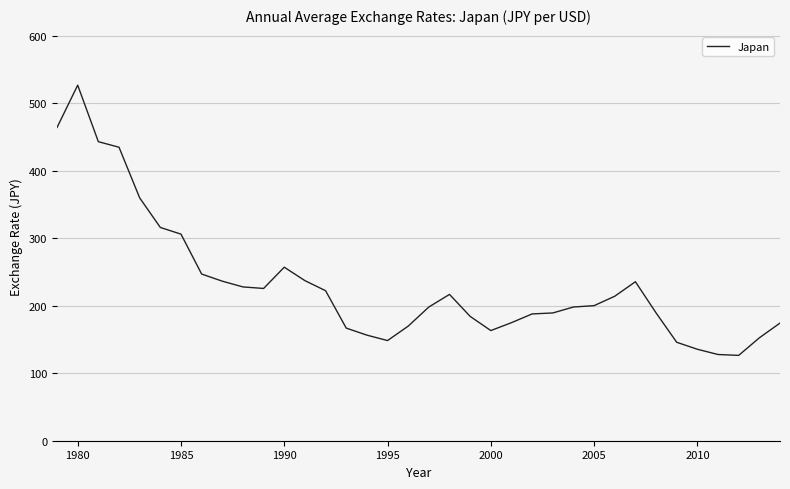

True or false: the data has more than 2 interior local peaks.

True